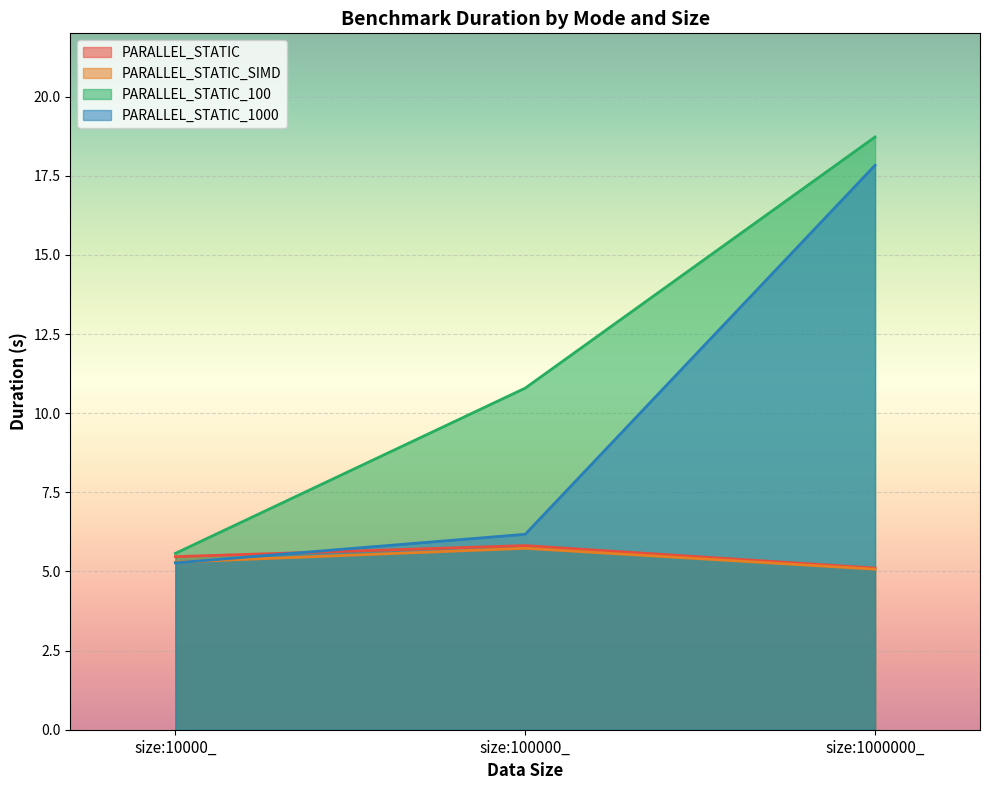

What is the label of the 3rd point from the right?

size:10000_